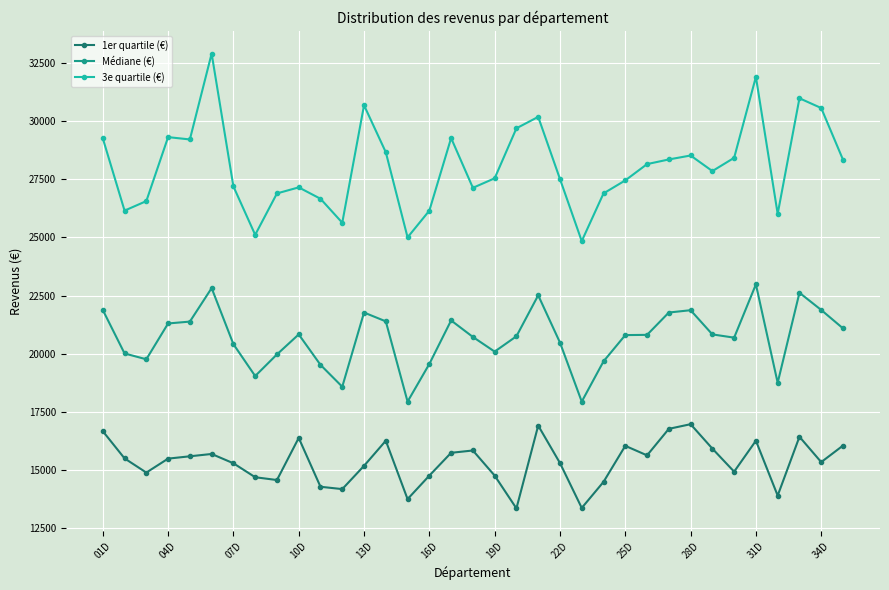

What is the average value of the Médiane (€) series?

20681